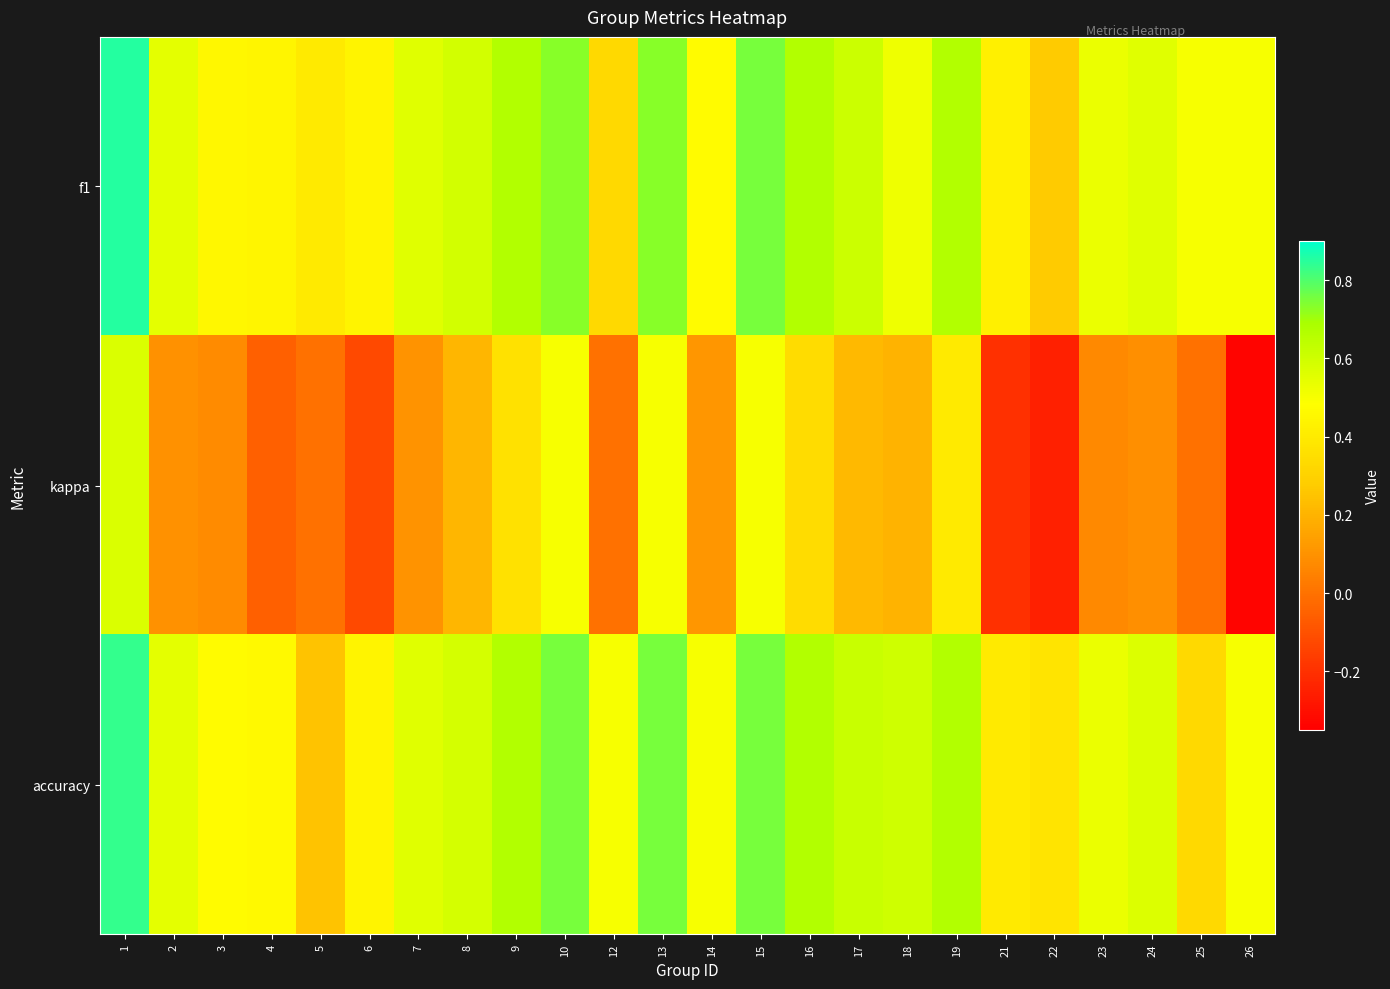

Reading left to right, list all the values displayed in this chart.

f1: 1=0.9	2=0.5	3=0.5	4=0.4	5=0.4	6=0.4	7=0.6	8=0.6	9=0.7	10=0.7	12=0.3	13=0.7	14=0.5	15=0.8	16=0.7	17=0.6	18=0.5	19=0.7	21=0.4	22=0.3	23=0.5	24=0.6	25=0.5	26=0.5
kappa: 1=0.6	2=0.1	3=0.1	4=-0.1	5=0.0	6=-0.1	7=0.1	8=0.2	9=0.4	10=0.5	12=0.0	13=0.5	14=0.1	15=0.5	16=0.3	17=0.2	18=0.2	19=0.4	21=-0.2	22=-0.2	23=0.1	24=0.1	25=0.0	26=-0.3
accuracy: 1=0.8	2=0.5	3=0.5	4=0.5	5=0.2	6=0.4	7=0.6	8=0.6	9=0.7	10=0.8	12=0.5	13=0.8	14=0.5	15=0.8	16=0.7	17=0.6	18=0.6	19=0.7	21=0.4	22=0.4	23=0.5	24=0.6	25=0.3	26=0.5